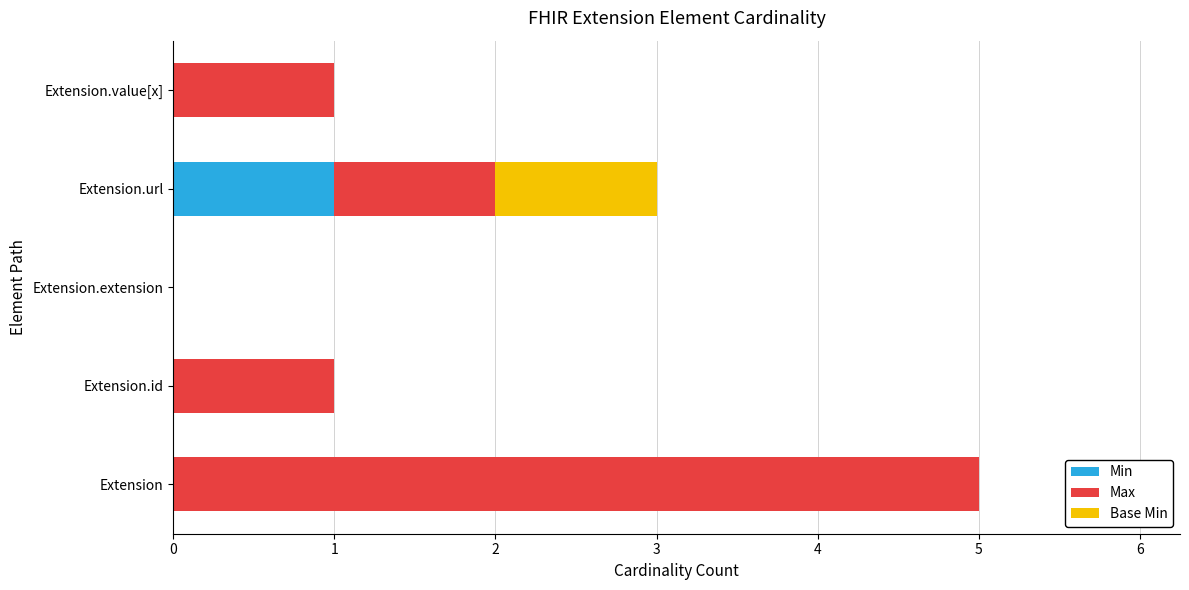

At which category is the sum across all series the highest?

Extension